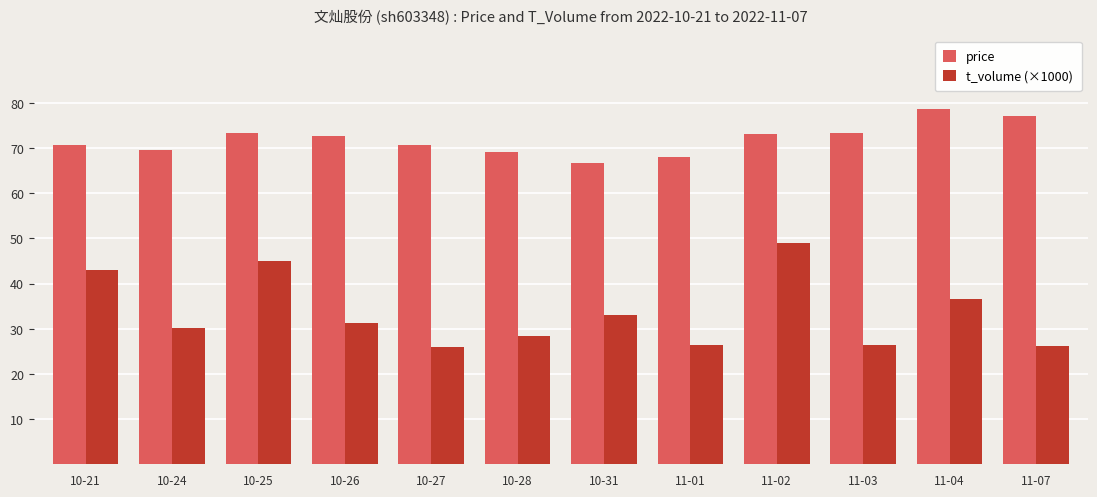

What is the label of the 7th bar from the right?

10-28